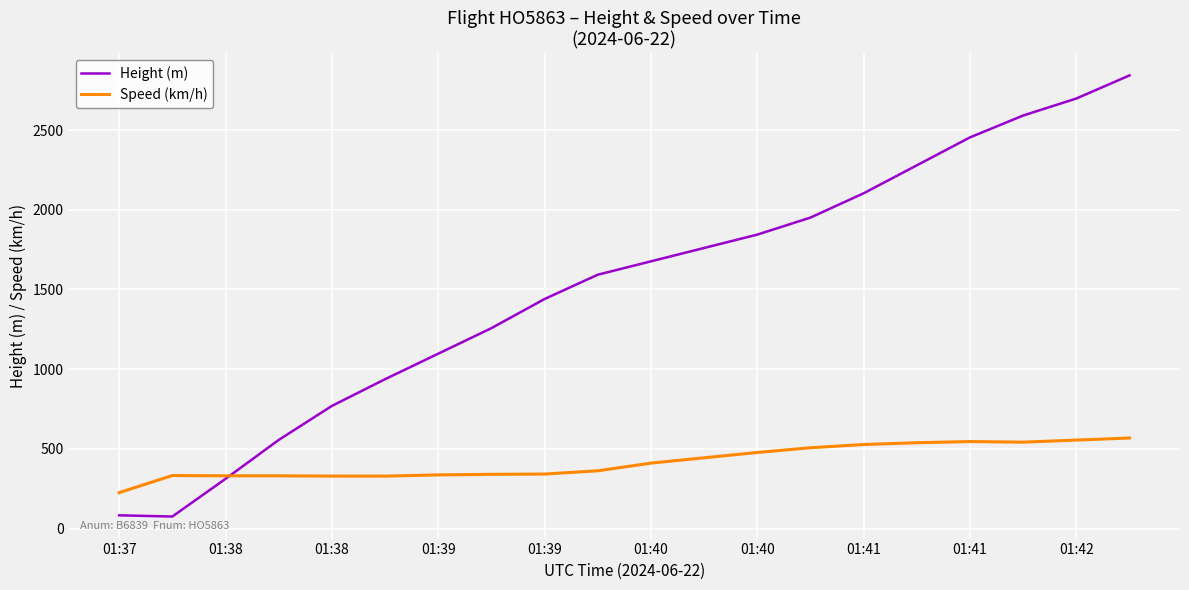

What is the difference between the maximum and minimum values in the Height (m) series?

2766.1